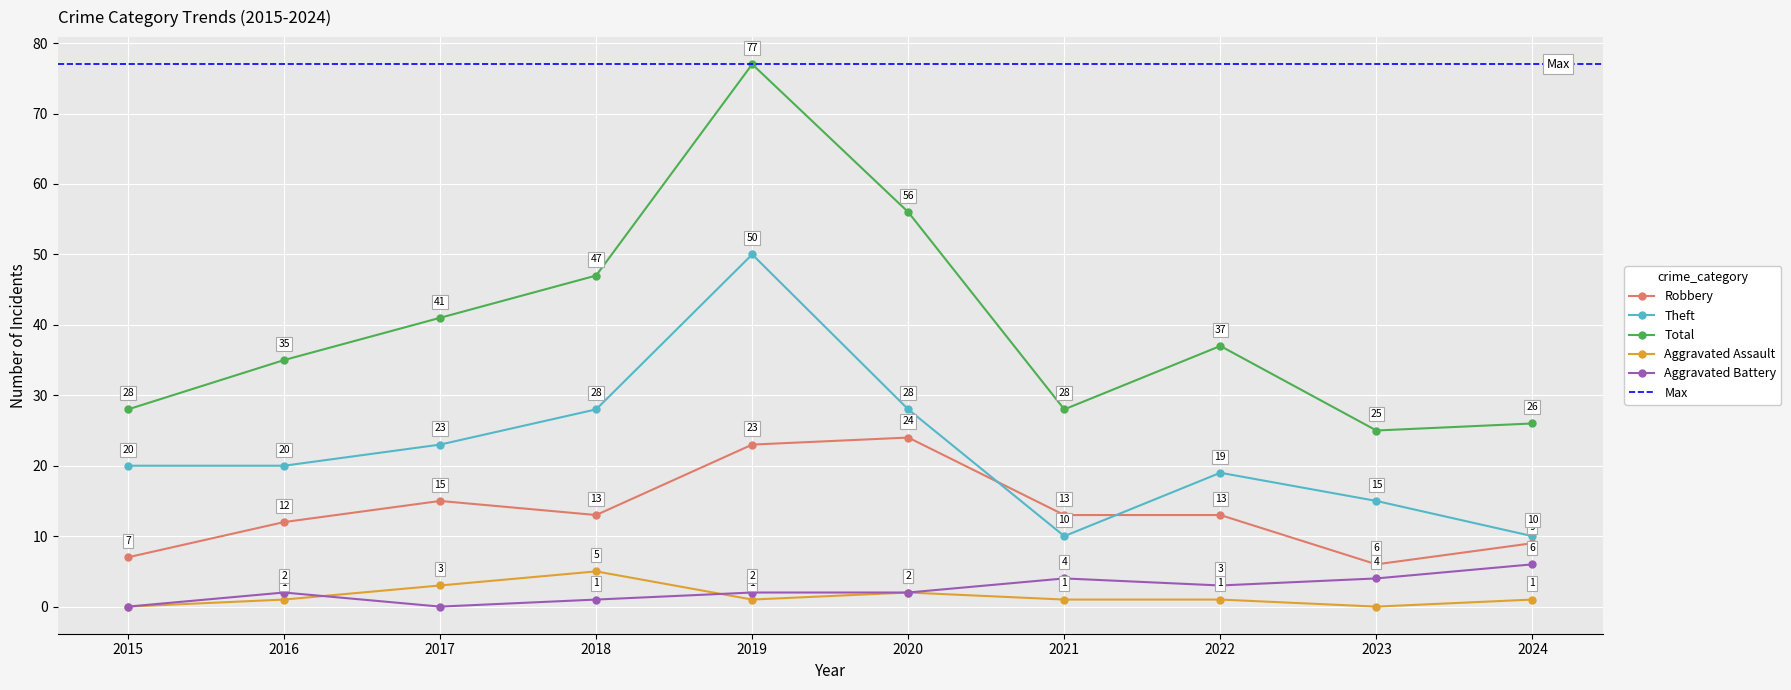

Count the Aggravated Assault values in the range 1 to 2.

6